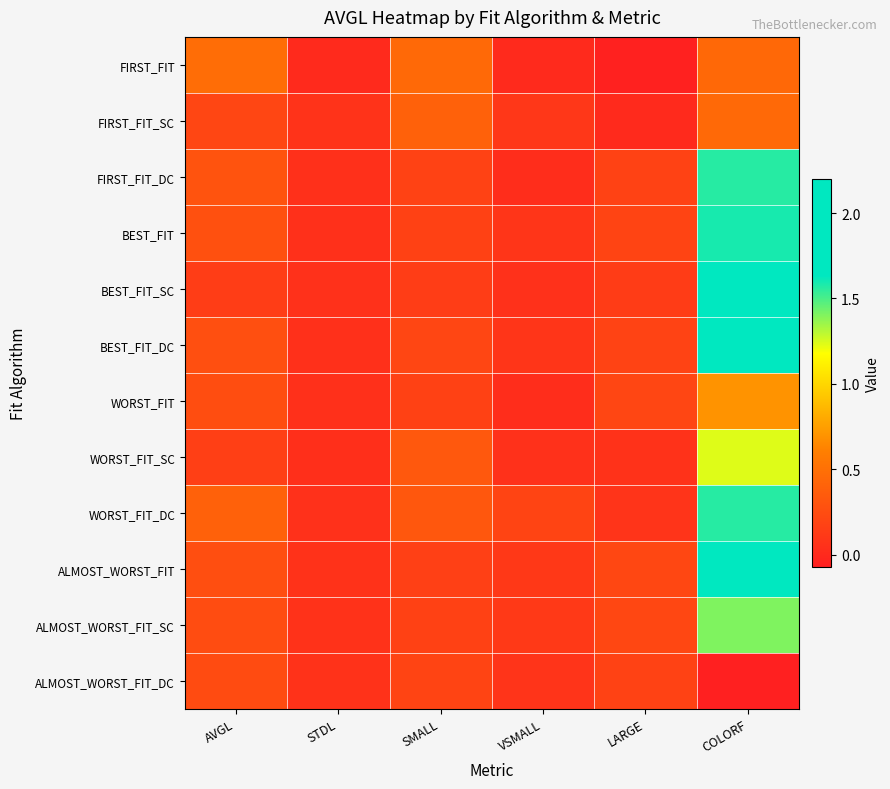

What is the smallest value displayed?

-0.1